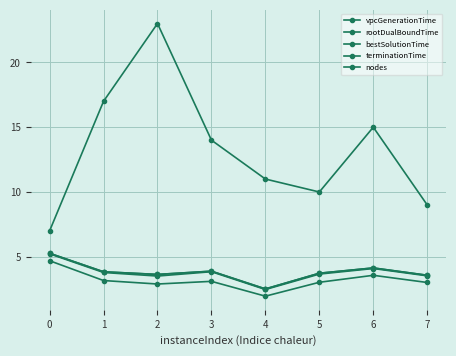

Which category has the lowest value in the vpcGenerationTime series?

4